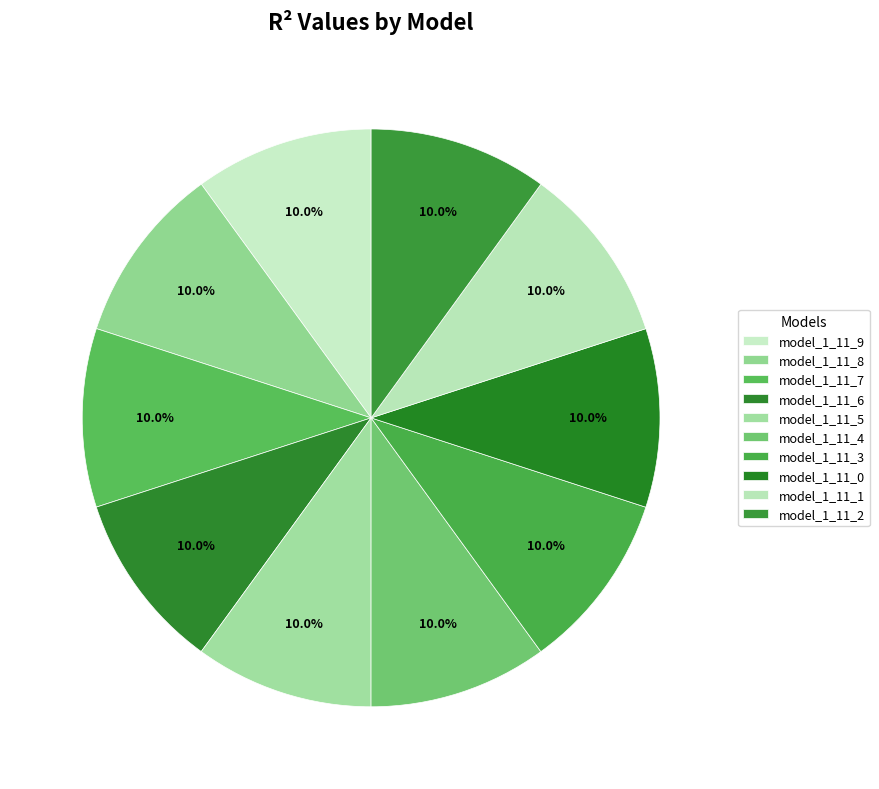

Count the number of slices in the pie.

10